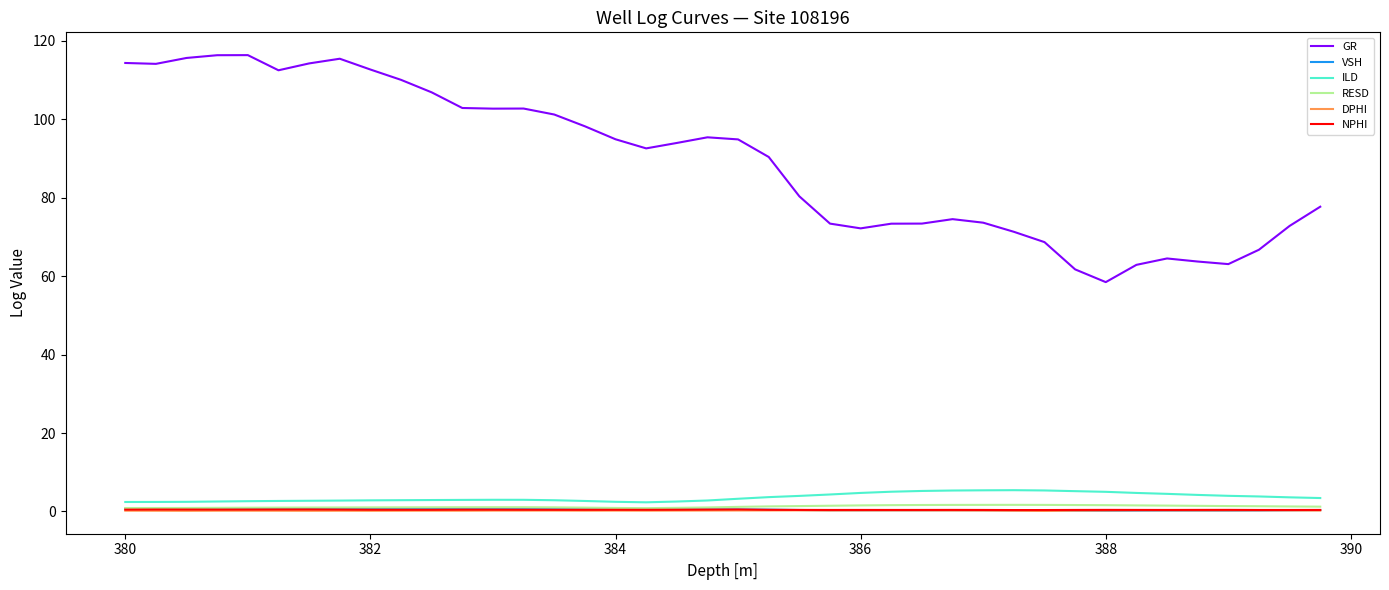

True or false: ILD and GR intersect in this chart.

False